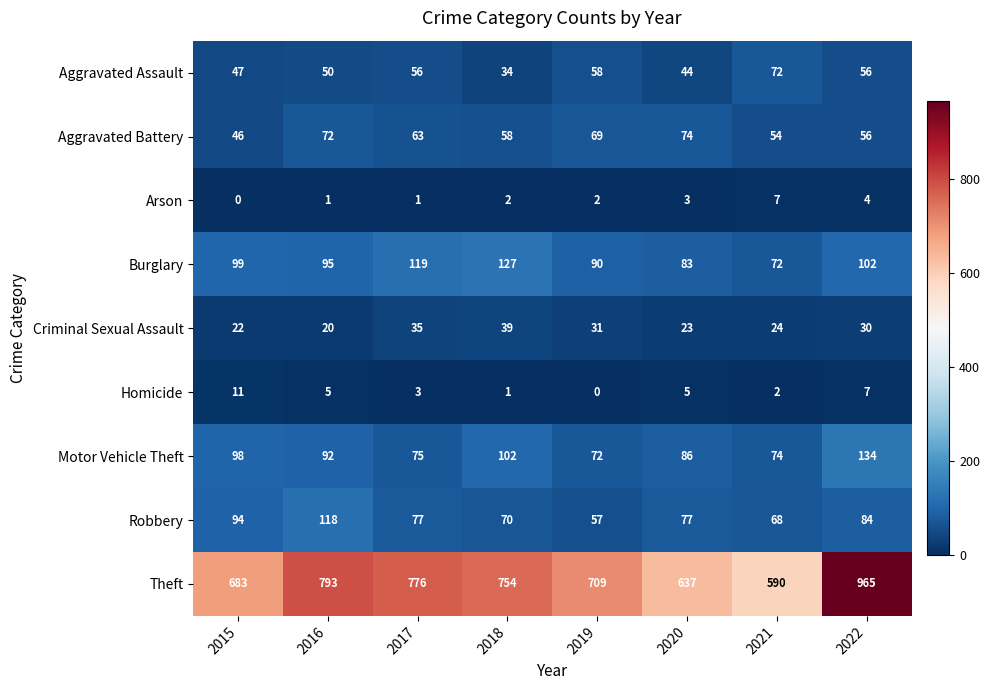

What is the maximum value shown in the chart?

965